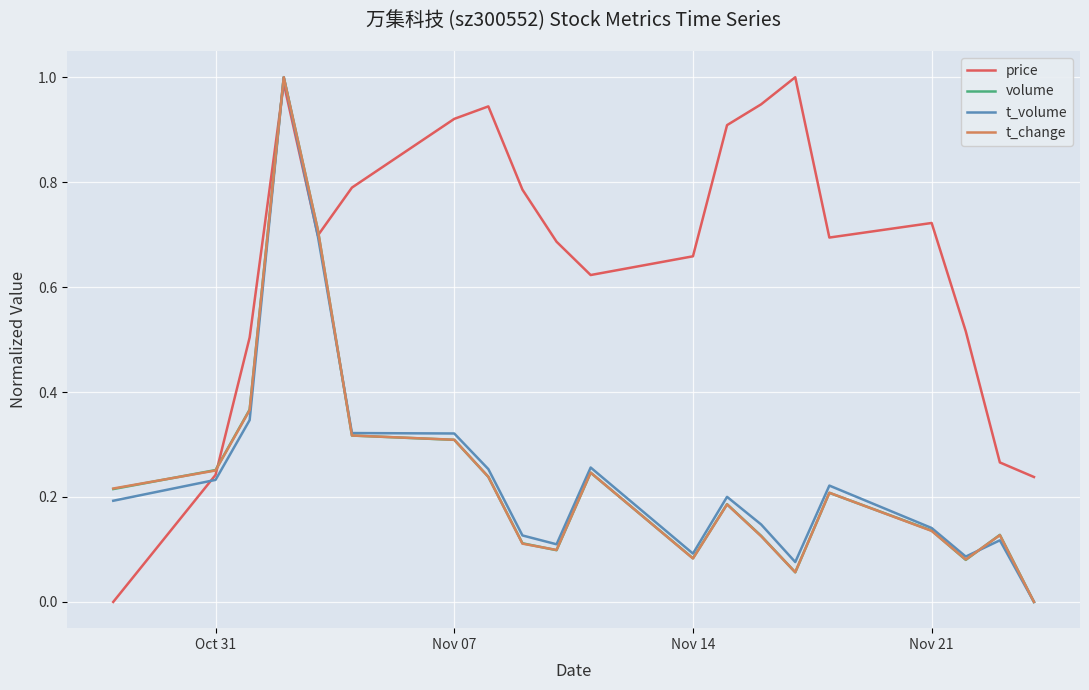

Which series has the largest total across all categories?

price